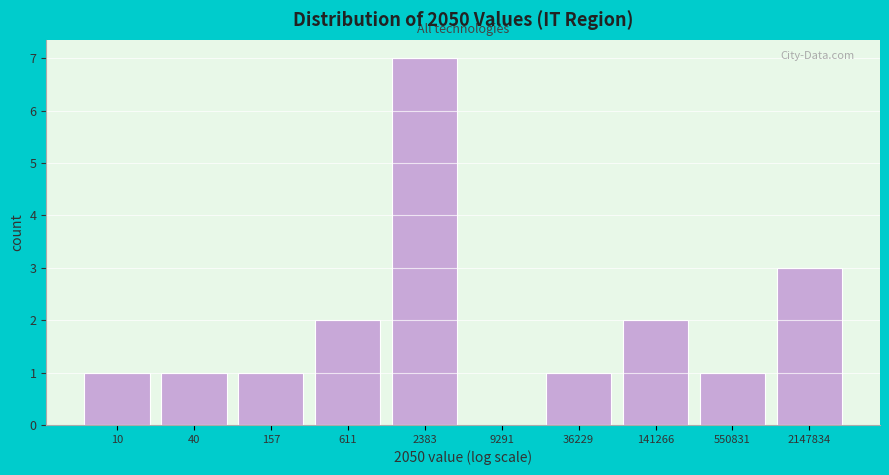

Reading left to right, what are all the values shown in this chart?

10=1	40=1	157=1	611=2	2383=7	9291=0	36229=1	141266=2	550831=1	2147834=3